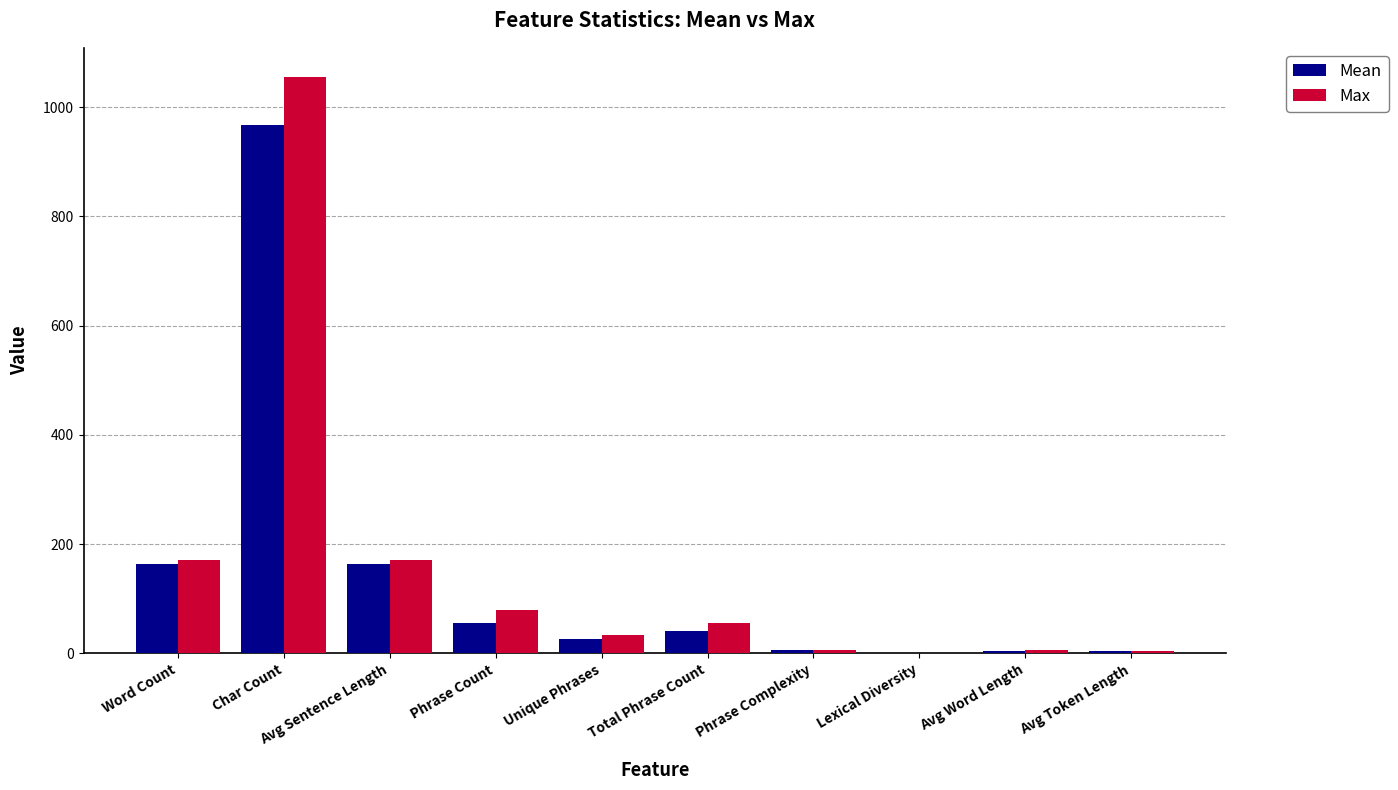

How many distinct data groups are displayed?

2